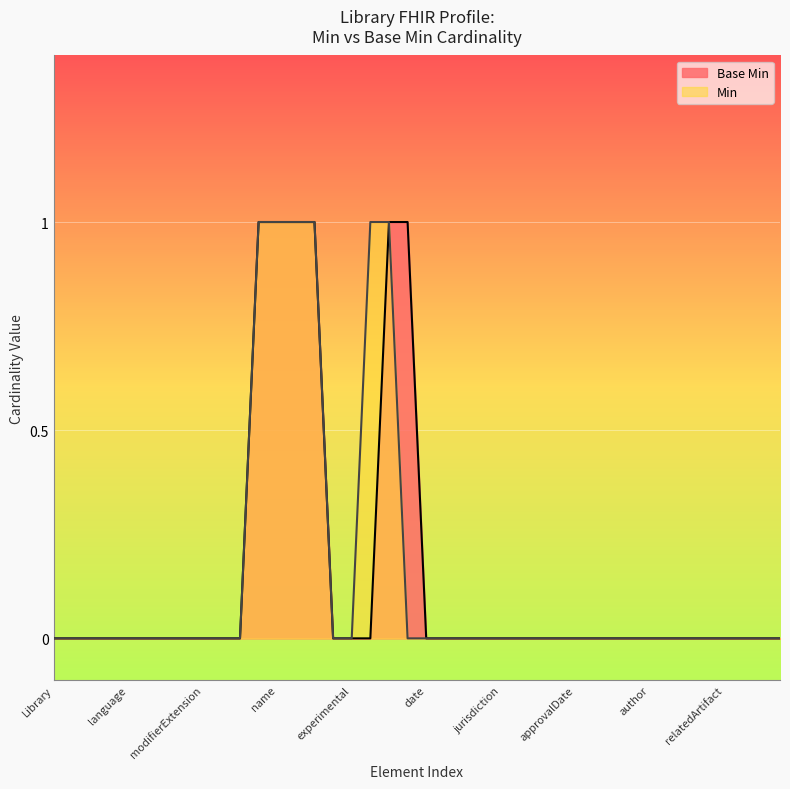

The Min series shows 0 at language. True or false?

True